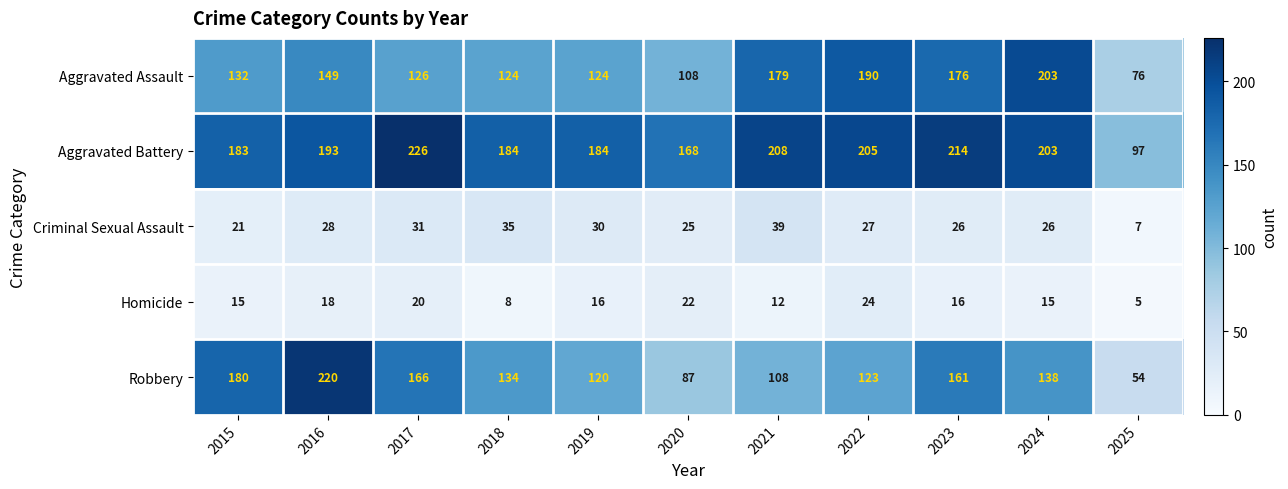

Count the Homicide values in the range 12 to 20.

7